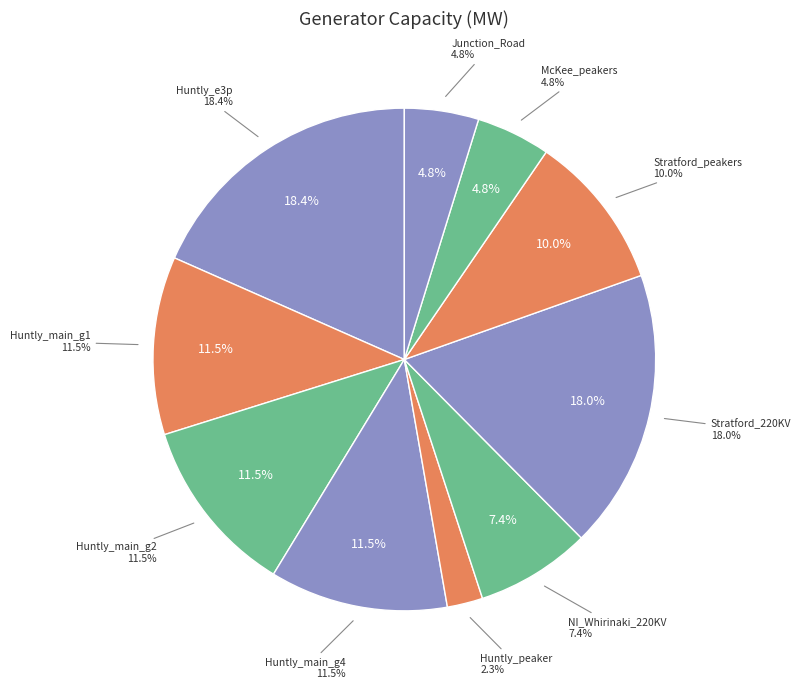

Is it true that Stratford_220KV is 11% of the pie?

False